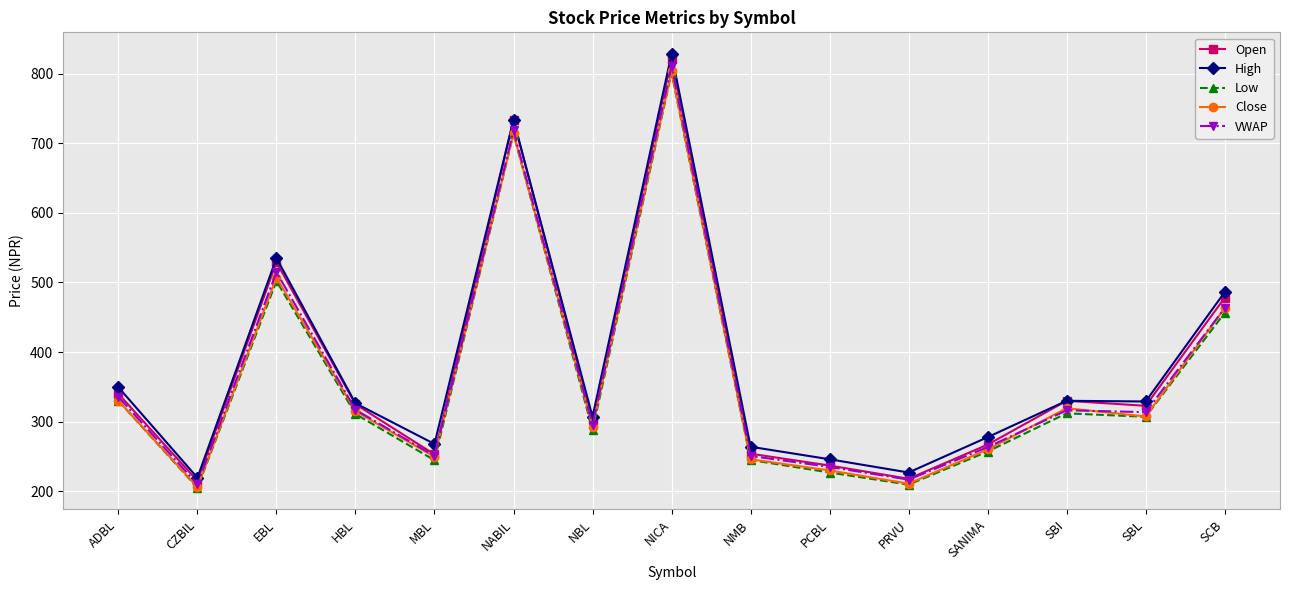

What is the difference between the highest and lowest values at PCBL?

19.0